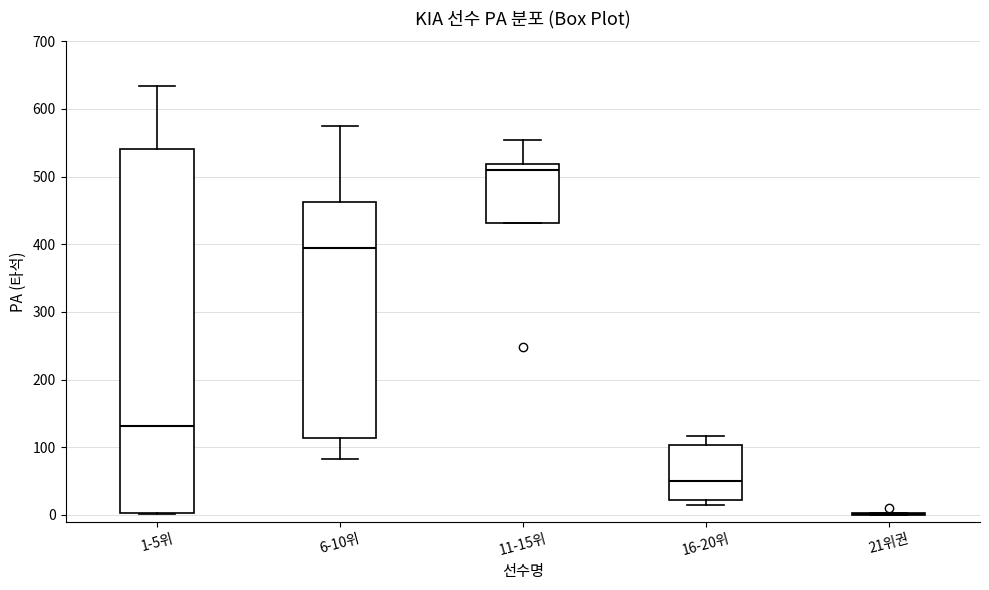

Comparing the boxes themselves (not the whiskers), which one is the tallest?

1-5위